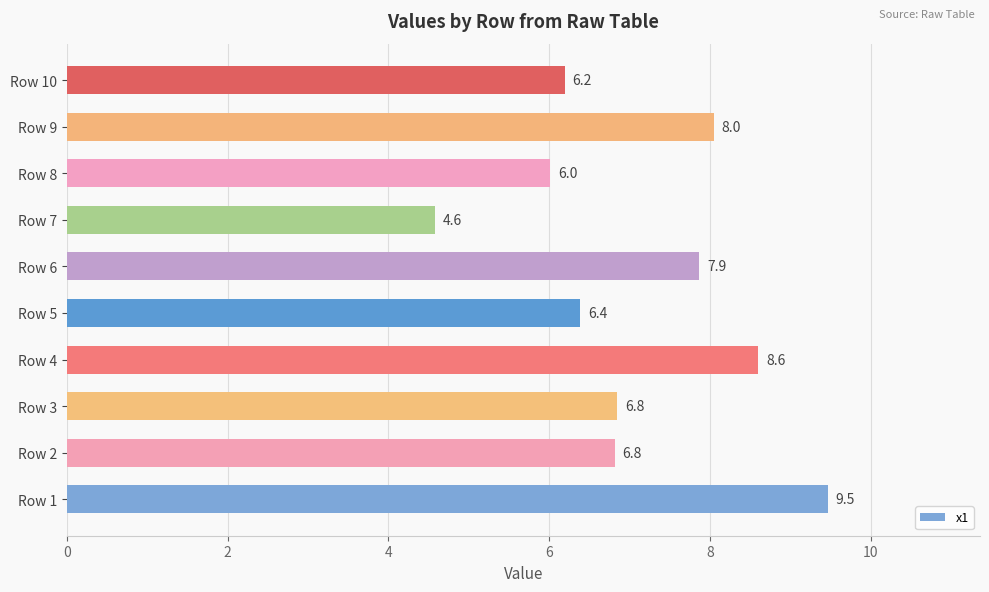

What is the smallest value displayed?

4.6